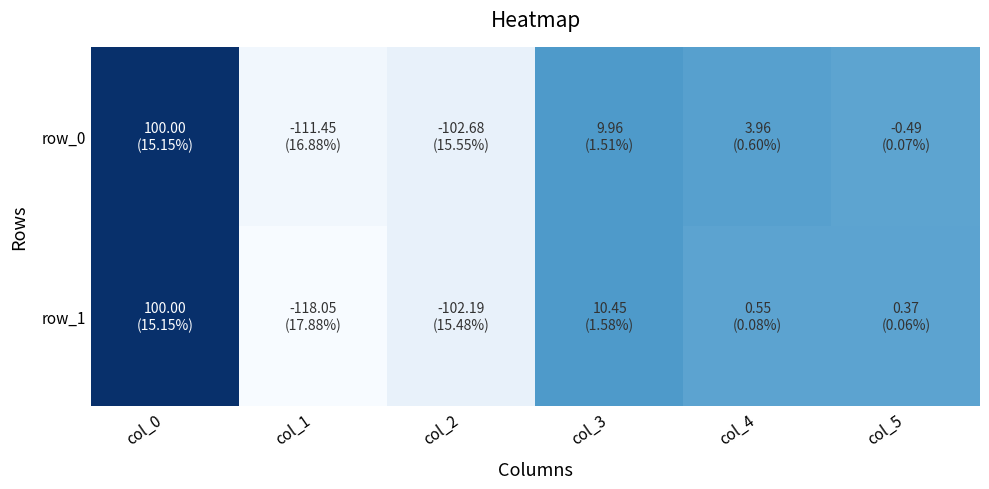

Which category has the lowest value in the row_1 series?

col_1